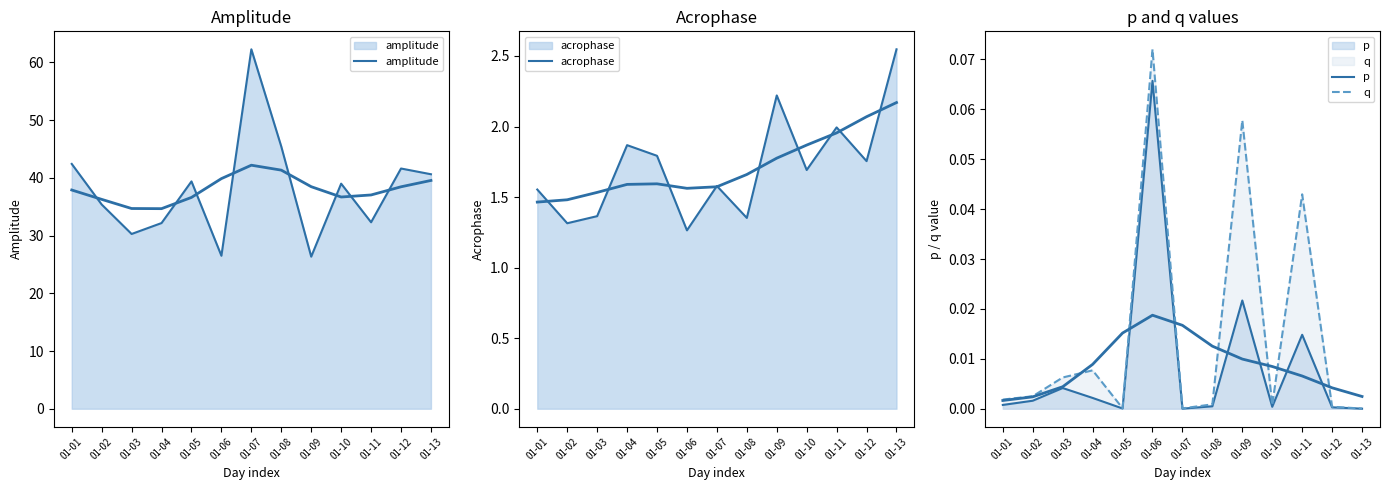

List the series in order of their peak value, lowest first.

p, q, acrophase, amplitude